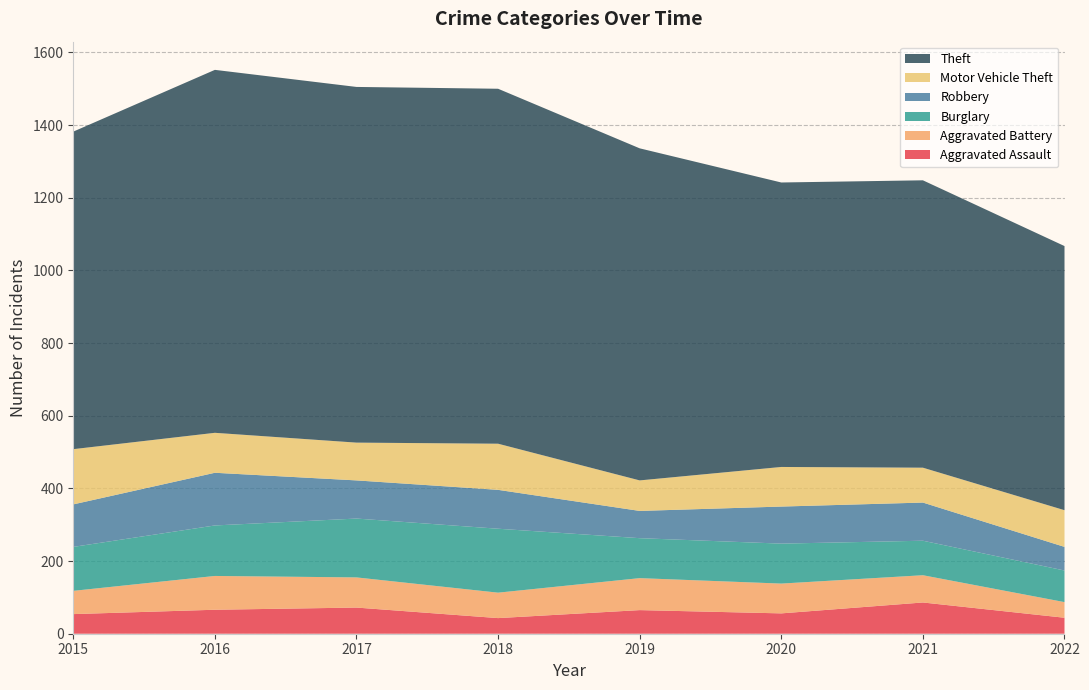

Reading left to right, transcribe all the data shown in this chart.

Aggravated Assault: 54	66	72	43	65	56	86	44
Aggravated Battery: 64	93	83	70	88	82	75	43
Burglary: 121	139	162	176	110	110	95	87
Robbery: 117	145	105	107	75	102	105	65
Motor Vehicle Theft: 152	110	104	127	84	109	96	101
Theft: 874	999	979	977	914	783	791	727